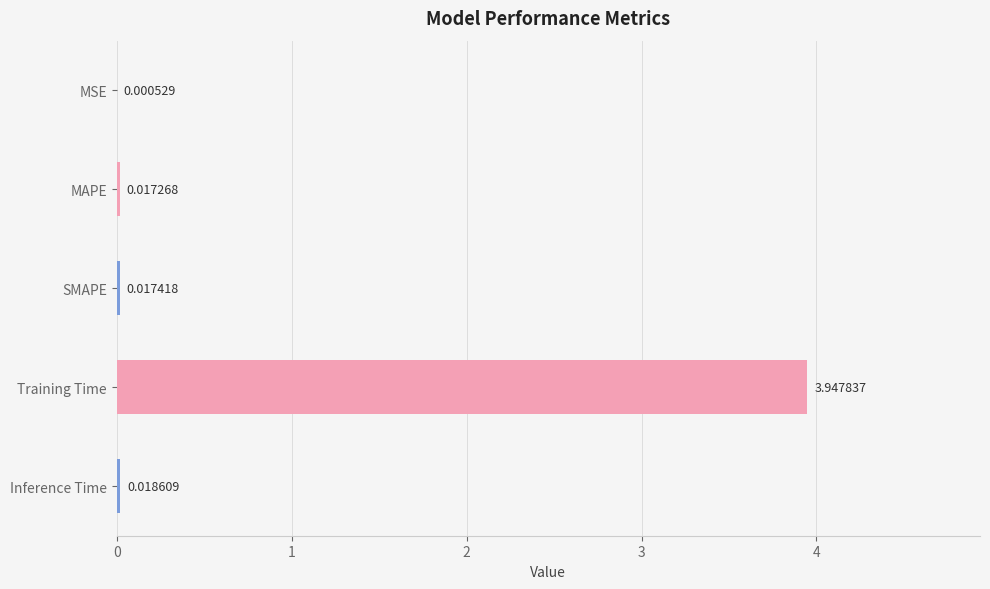

What is the sum of all values?

4.0